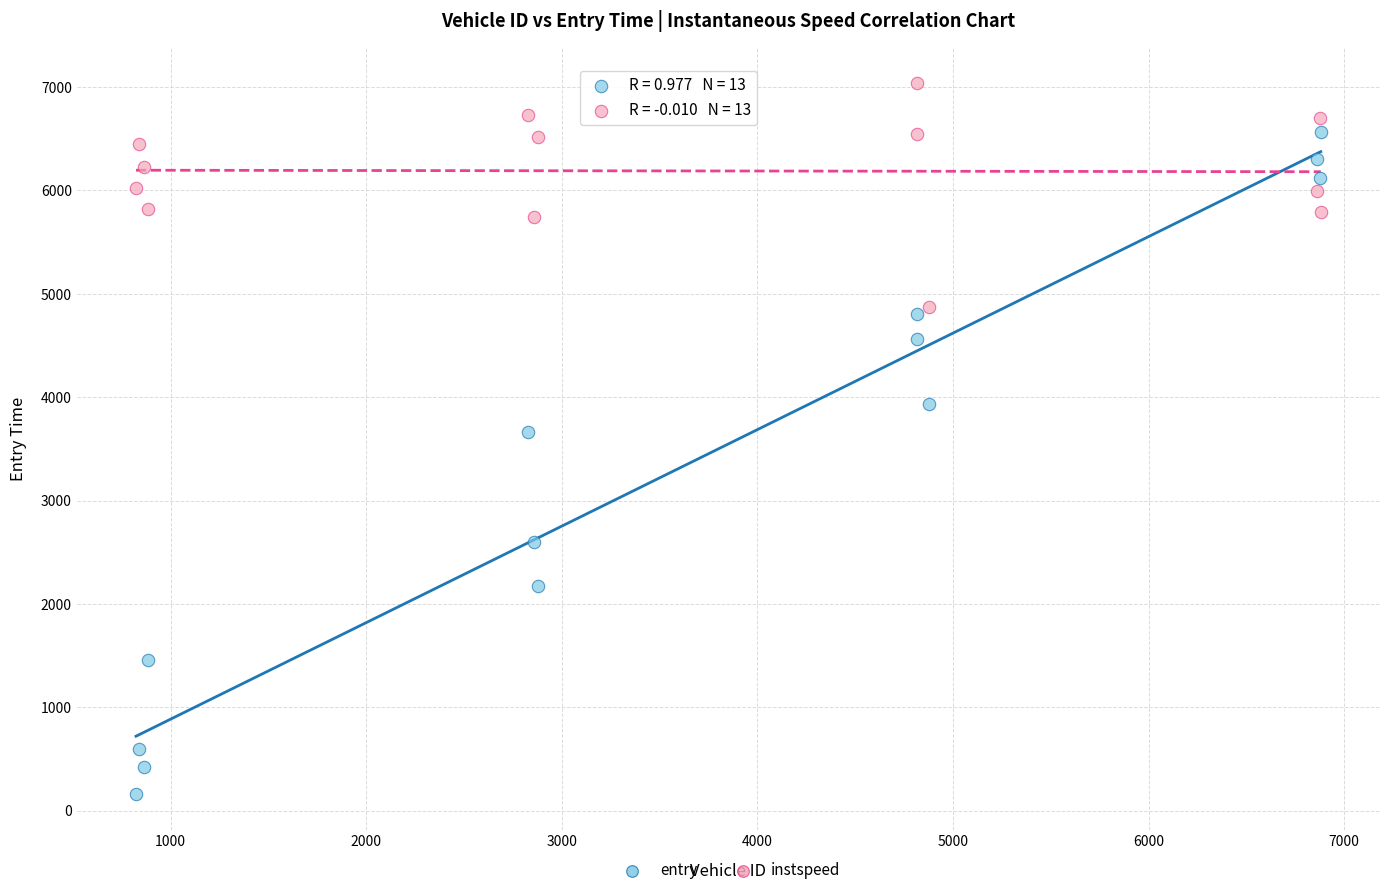

What are all the series names shown in the legend?

entry, instspeed